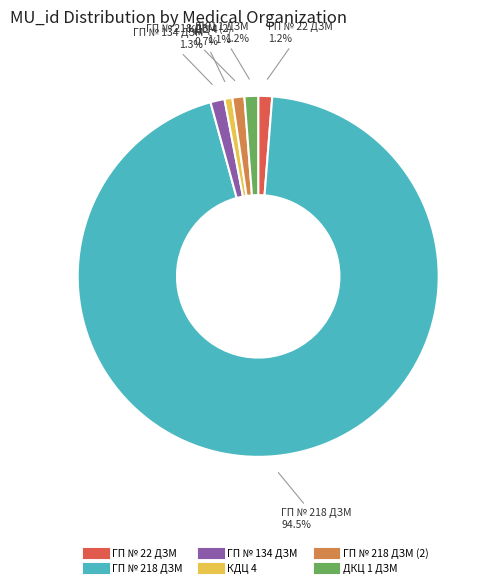

Is there any slice that represents more than half of the pie?

Yes